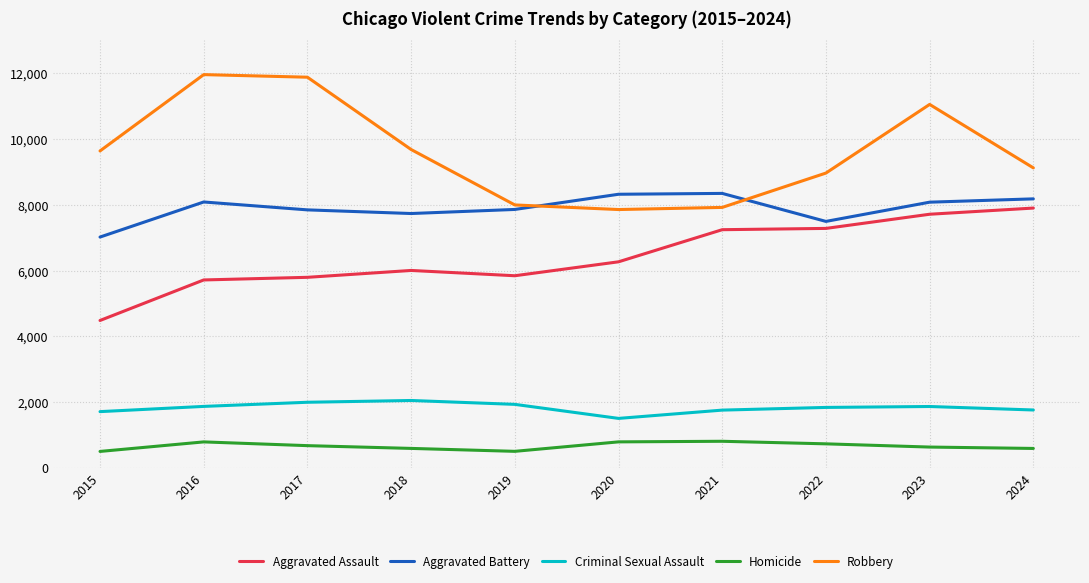

In Aggravated Assault, how many points are lower than both neighbors (excluding endpoints)?

1